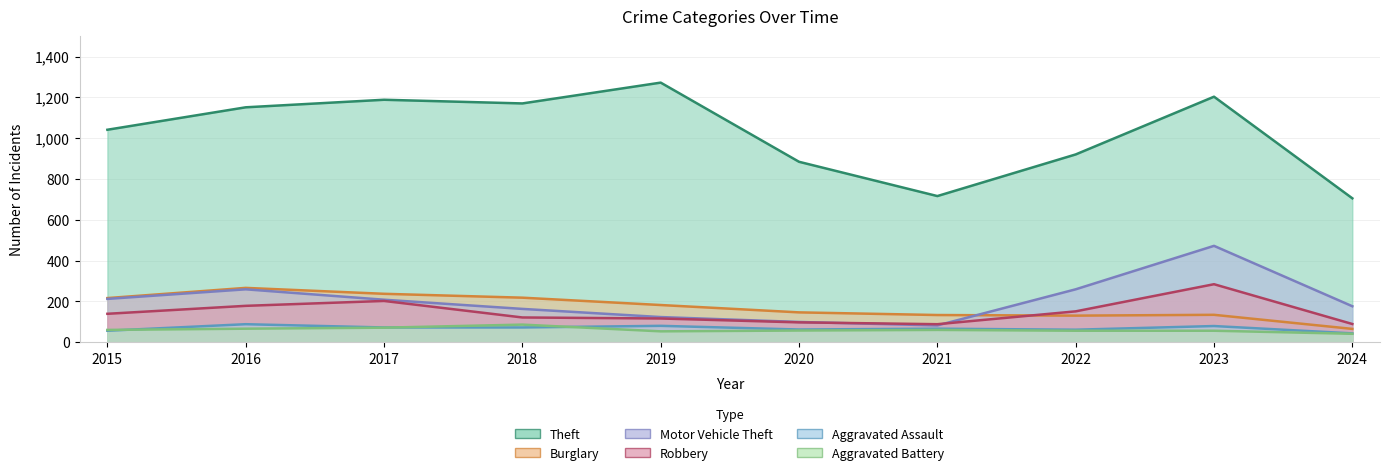

True or false: Aggravated Battery and Burglary cross at least once.

False